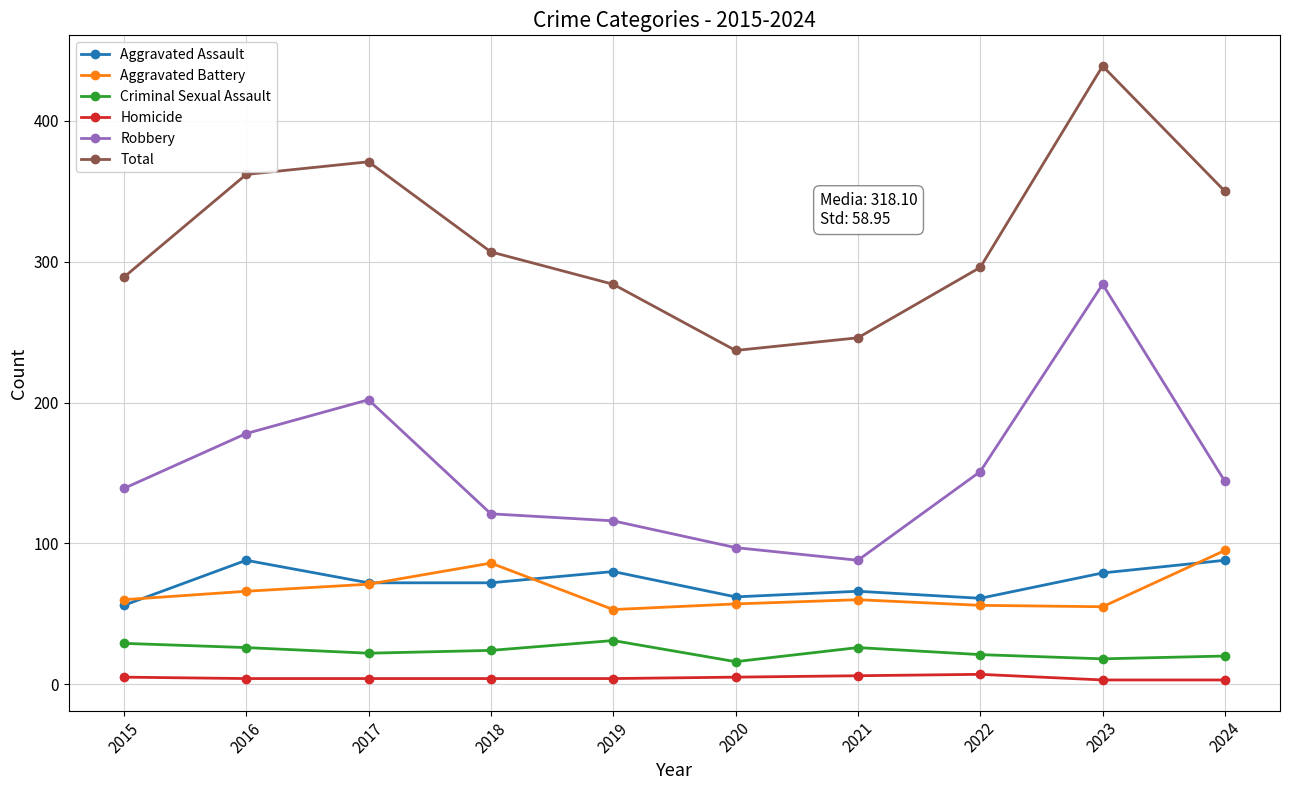

What is the smallest value displayed?

3